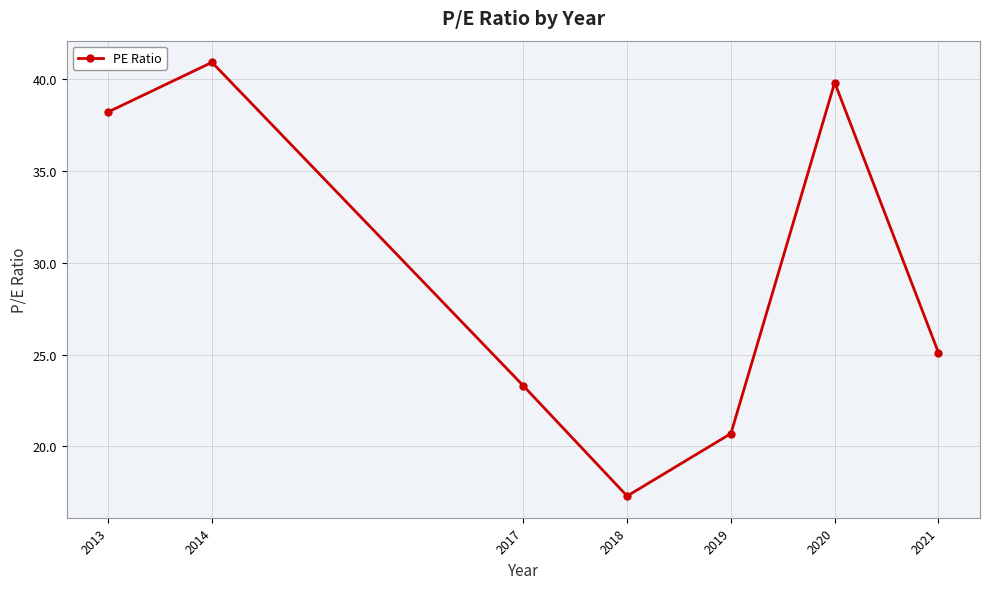

Reading left to right, extract all data points from this chart.

38.2	40.9	23.3	17.3	20.7	39.8	25.1